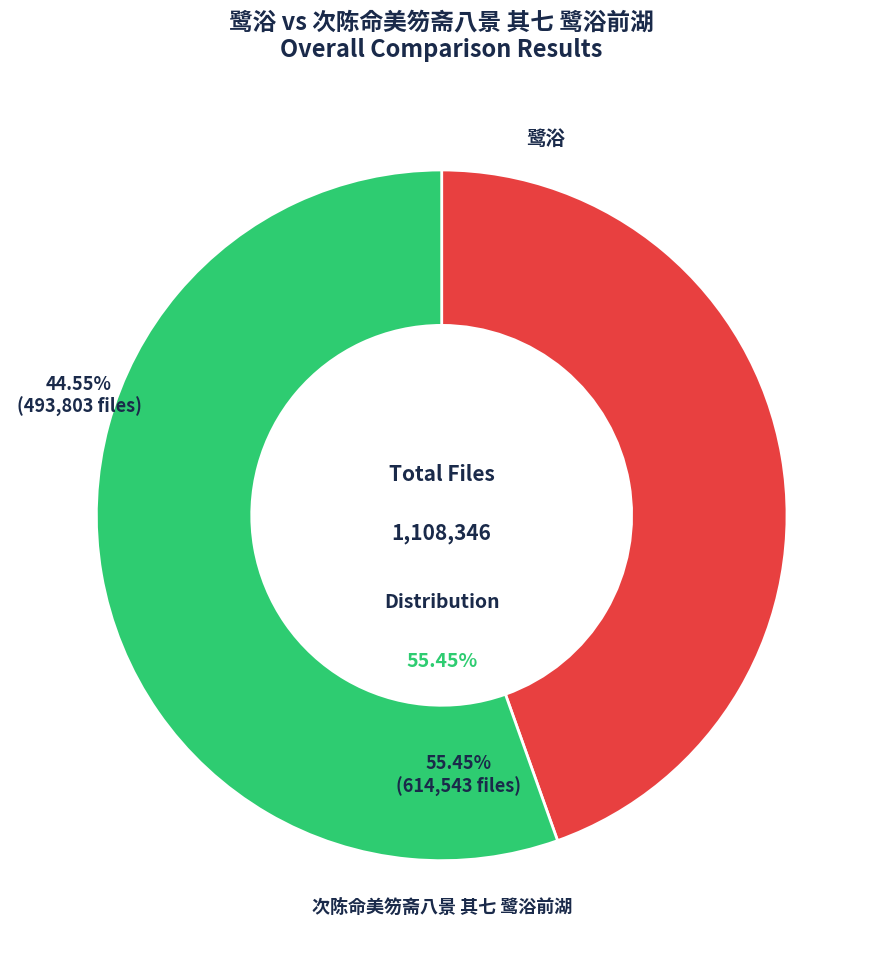

To the nearest percent, what is the difference between the largest and smallest slice percentages?

11%